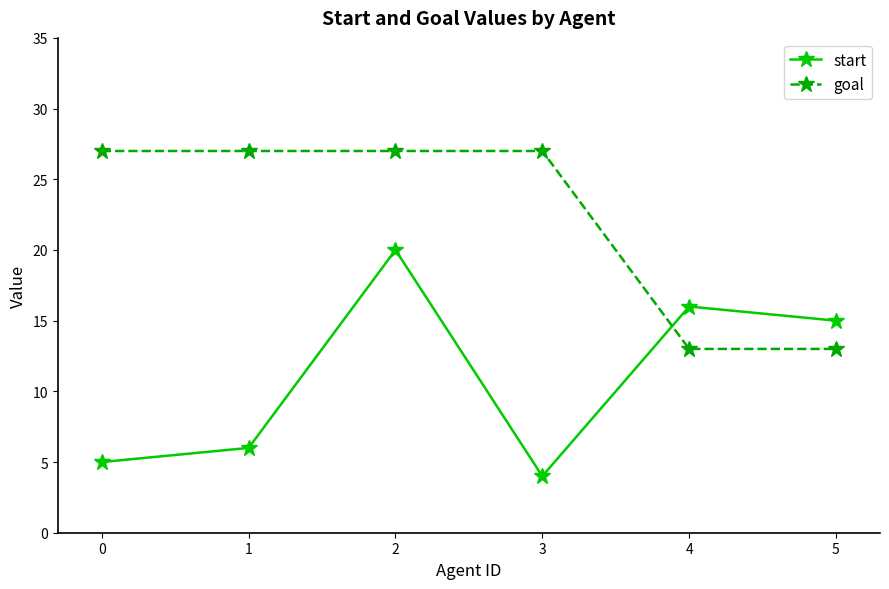

How many interior local peaks does the start series have?

2